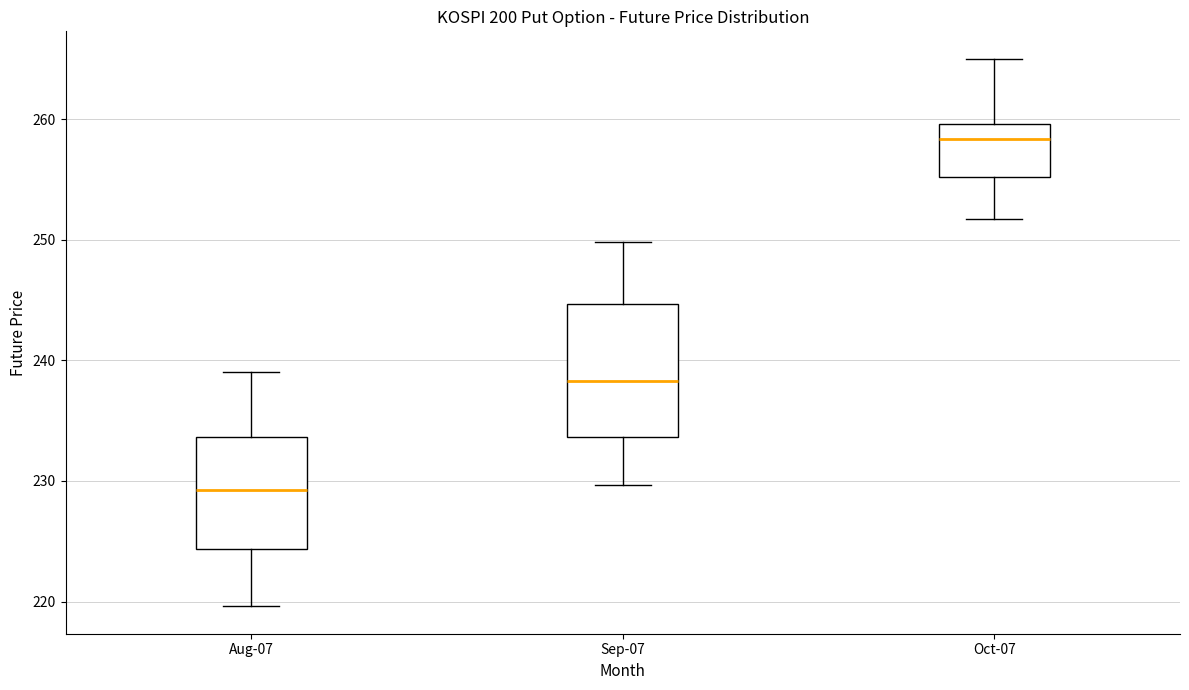

Reading left to right, read every box against the y-axis: the position of its median line, the range the box covers, and the ends of its whiskers. The values are not printed on the chart, so give them approximately, as read against the axis.

Aug-07: median 229, box 224 to 234, whiskers 220 to 239
Sep-07: median 238, box 234 to 245, whiskers 230 to 250
Oct-07: median 258, box 255 to 260, whiskers 252 to 265